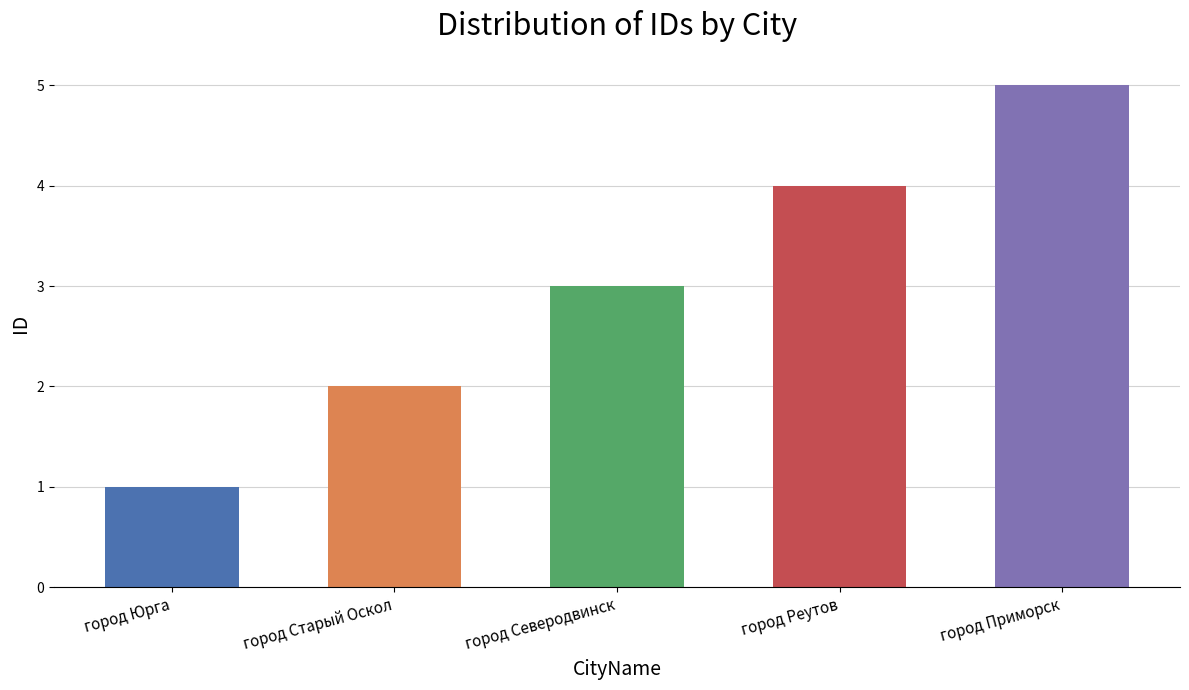

What value does the data have at город Северодвинск?

3